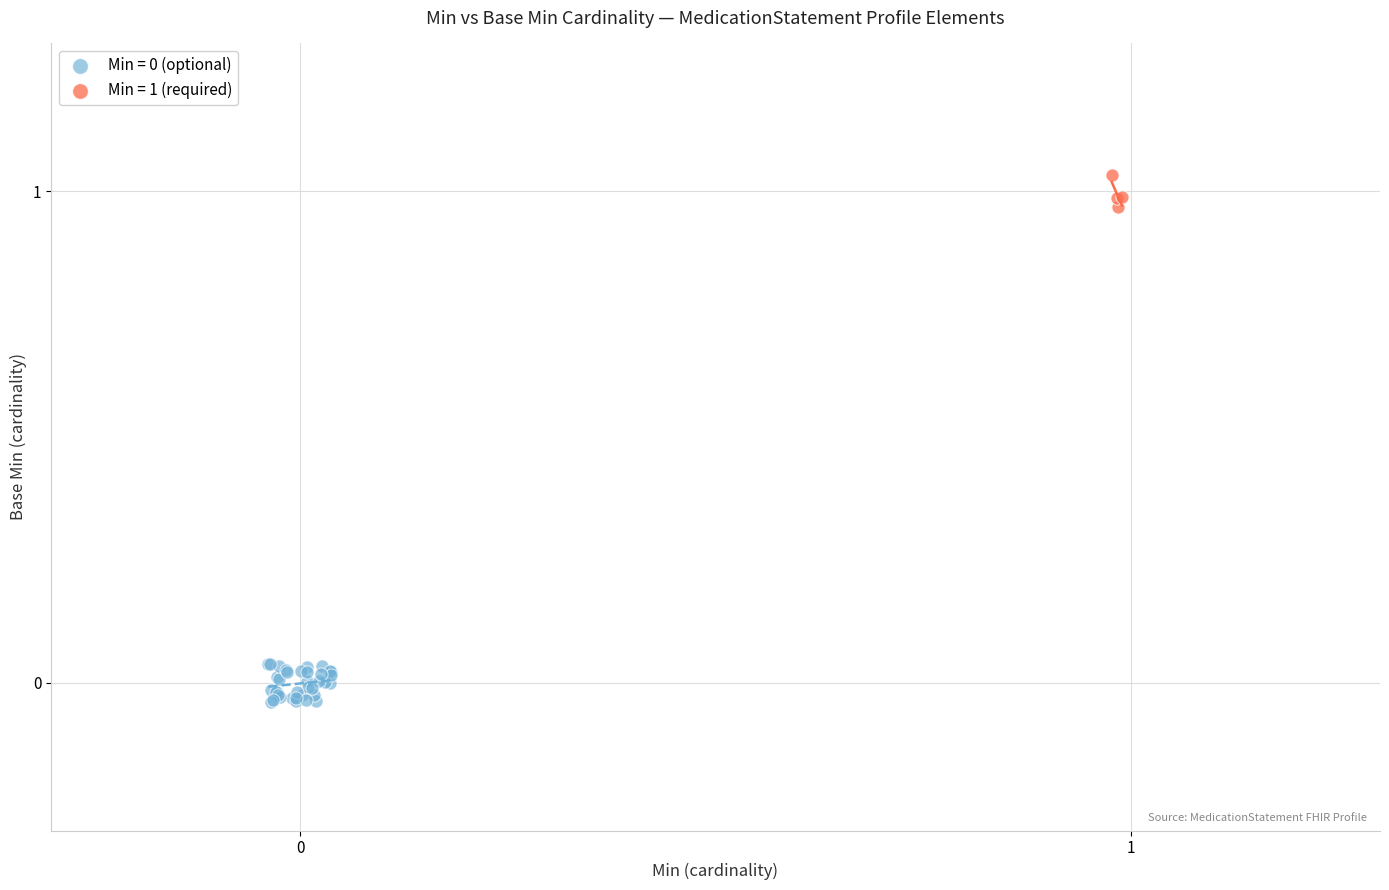

Which series contains the highest Y value?

Min = 1 (required)